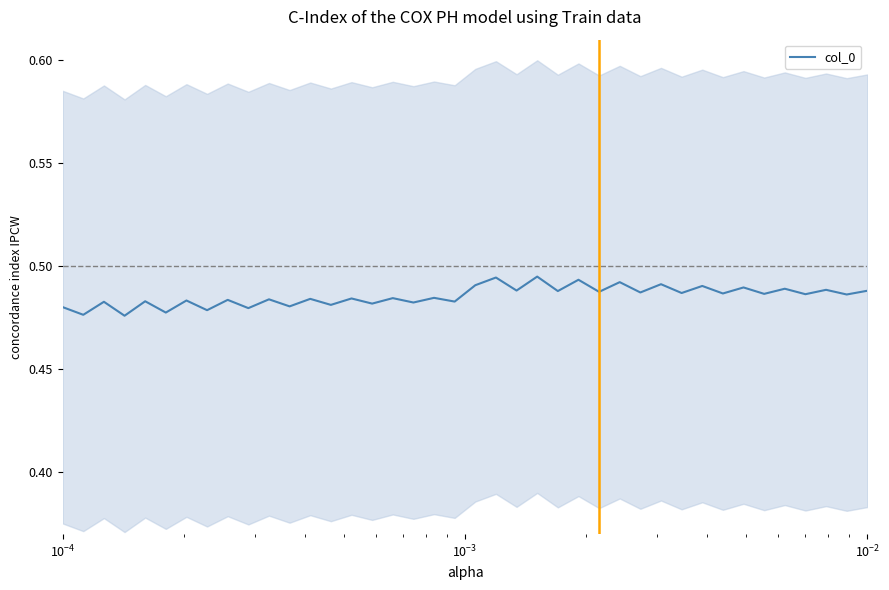

How many distinct data groups are displayed?

1